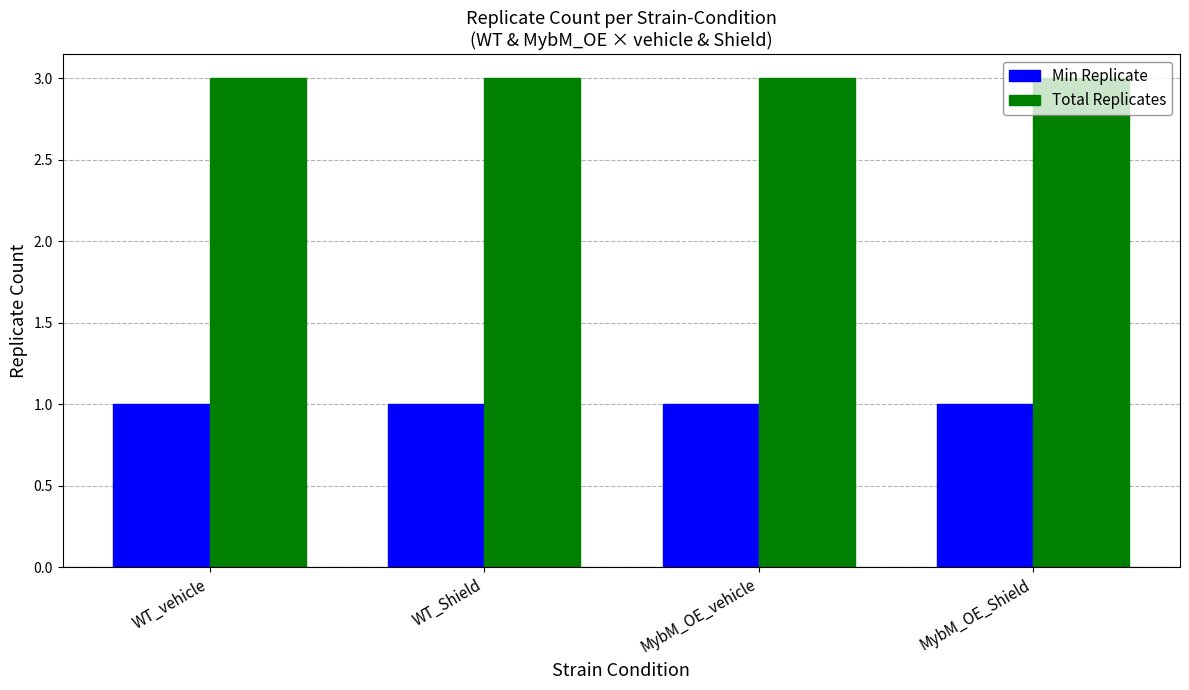

Is it true that Total Replicates equals 3 at MybM_OE_Shield?

True